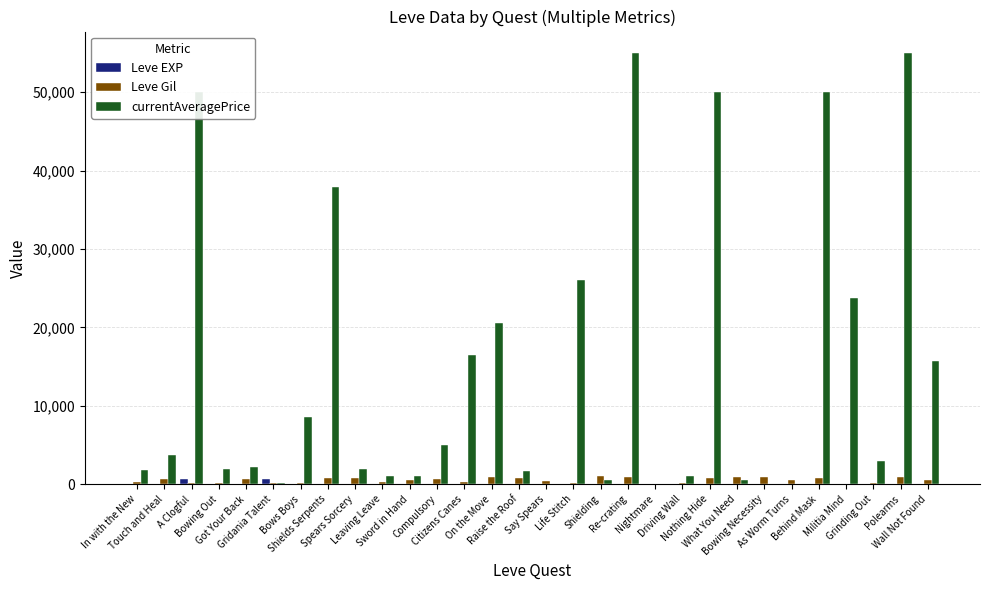

What is the maximum value shown in the chart?

54998